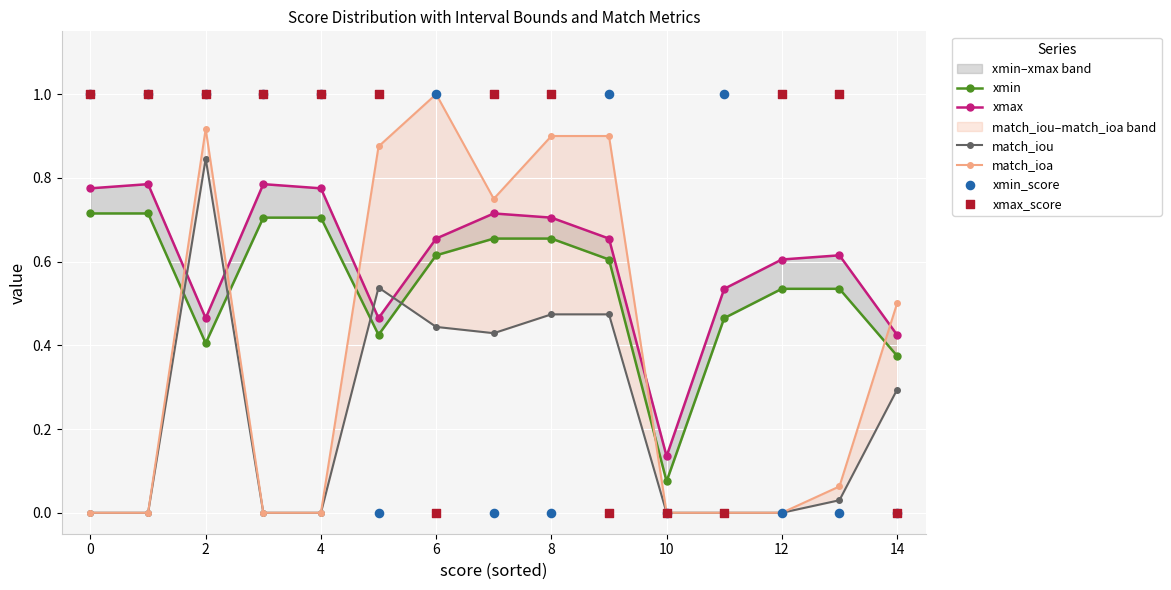

Which series reaches the minimum Y coordinate?

match_iou